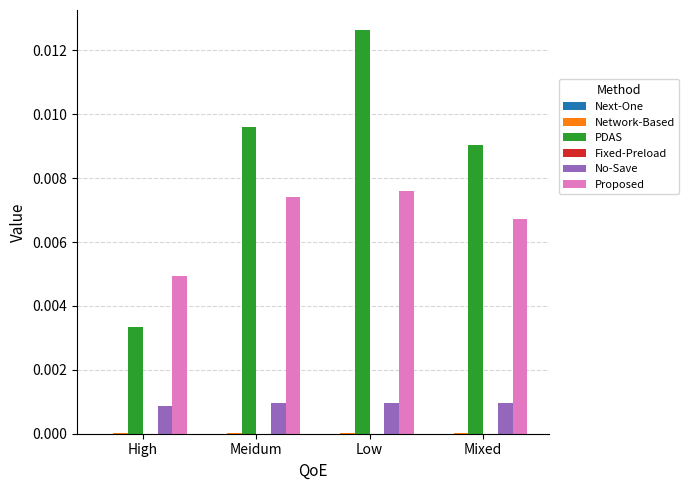

Is it true that No-Save equals 0.0 at Mixed?

True